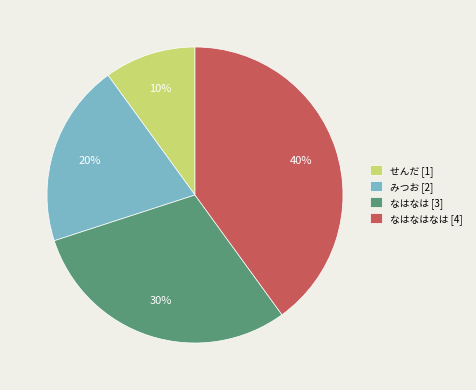

How many slices are in this pie chart?

4